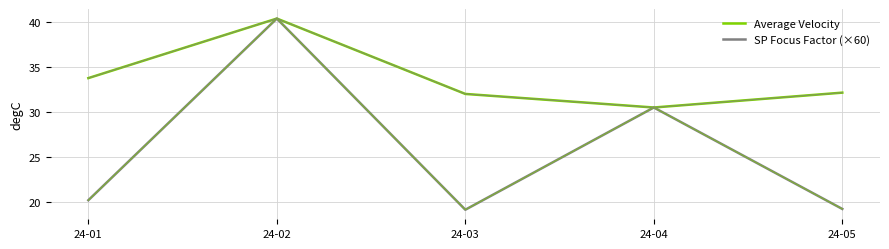

What are all the series names shown in the legend?

Average Velocity, SP Focus Factor (×60)